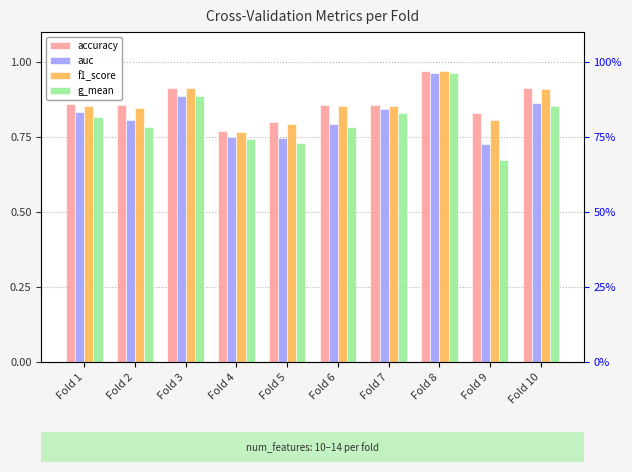

Where is g_mean nearest to the value 0?

Fold 9